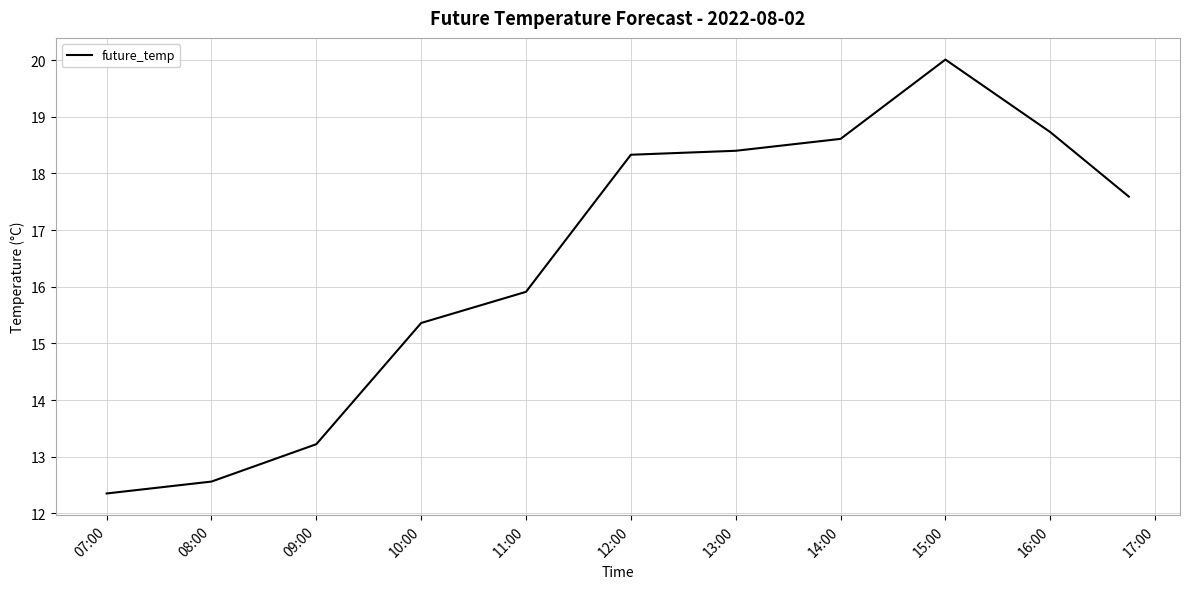

What is the maximum value shown in the chart?

20.0